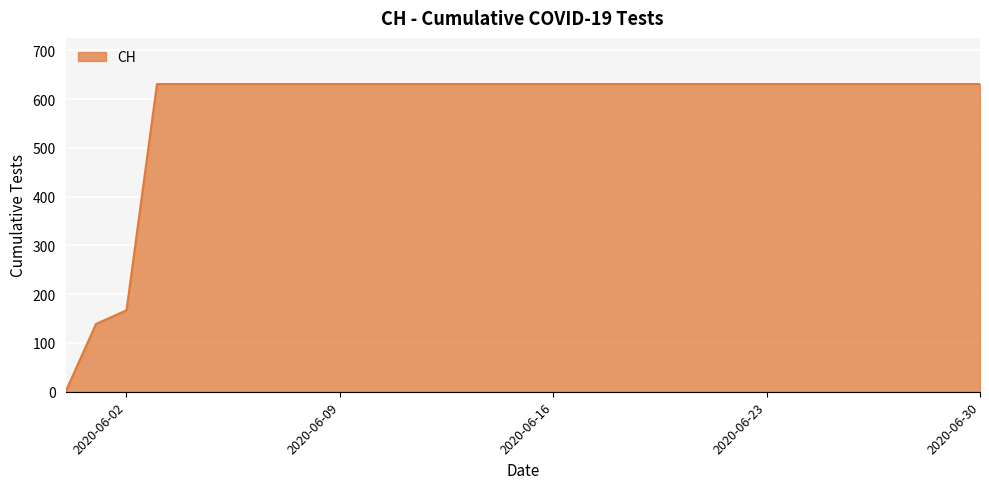

What is the sum of all values?

17974